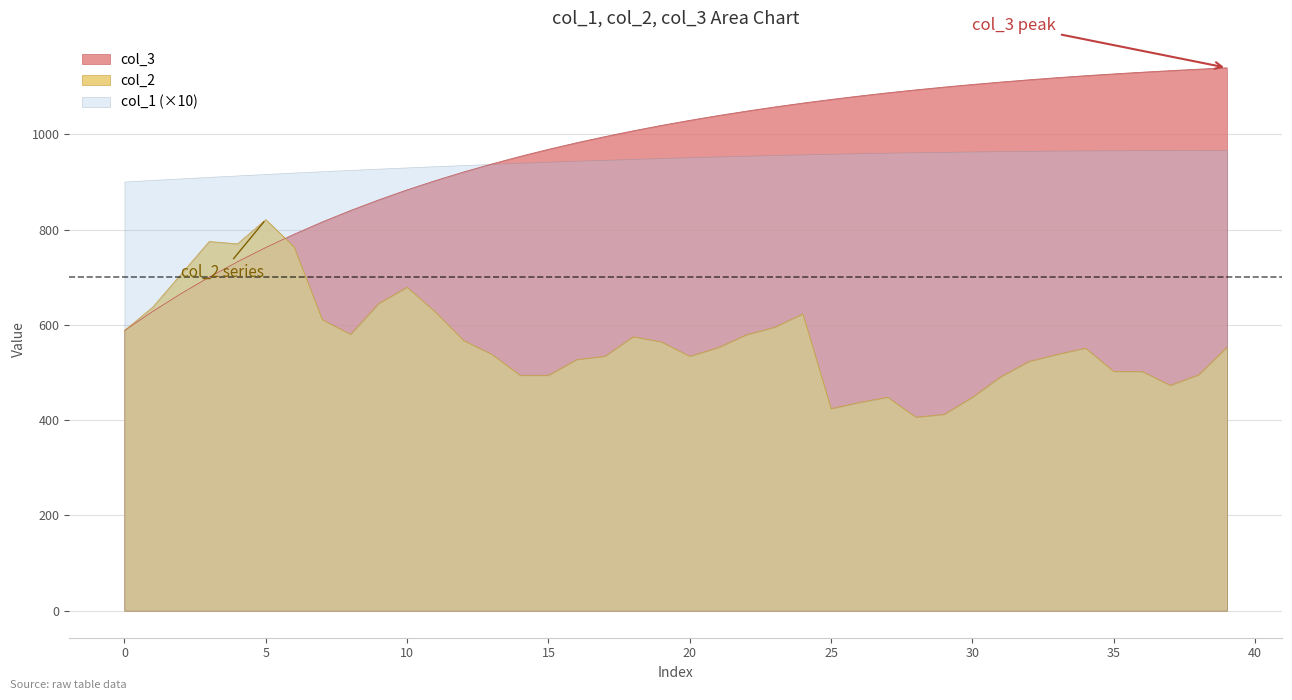

The col_3 series shows 736.6 at 35. True or false?

False